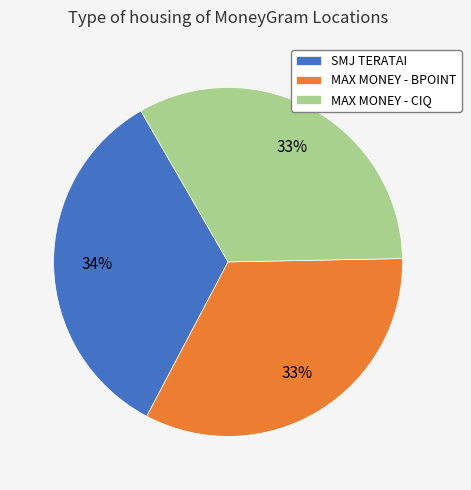

Which slice is the largest?

SMJ TERATAI